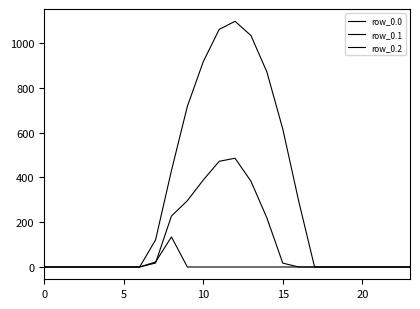

Count the number of categories in the chart.

24